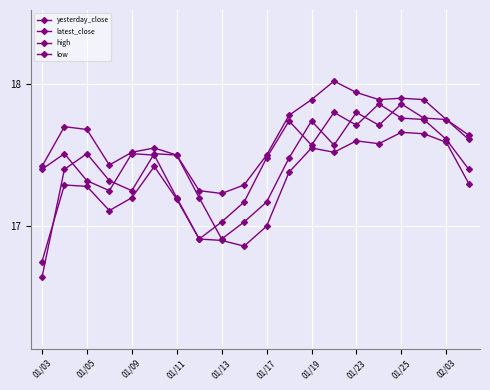

At which category does yesterday_close reach its first local peak?

01/05